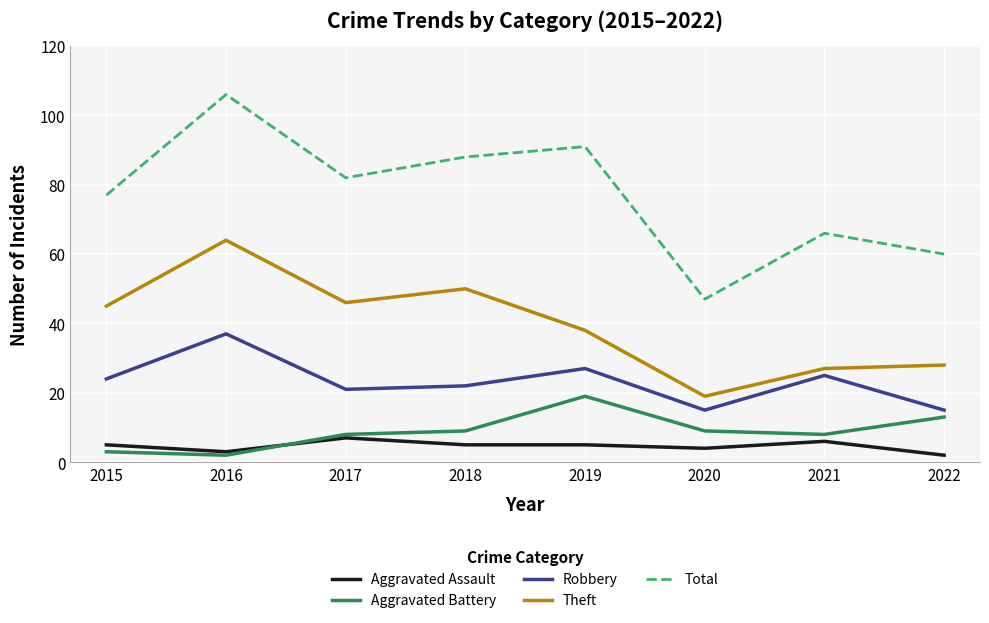

What is the spread (max minus min) of values at 2017?

75